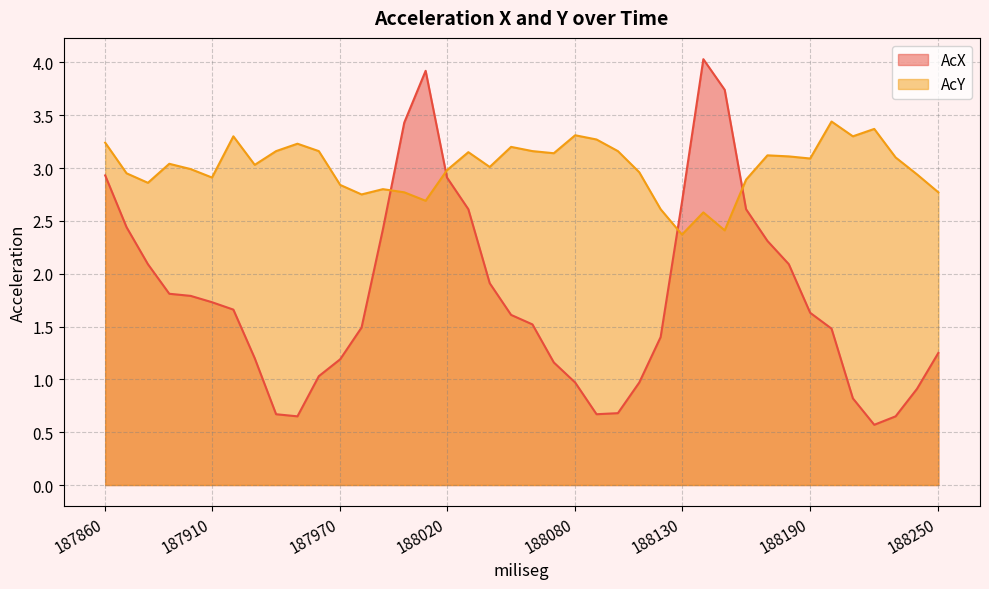

How many values in the AcX series exceed 1?

30